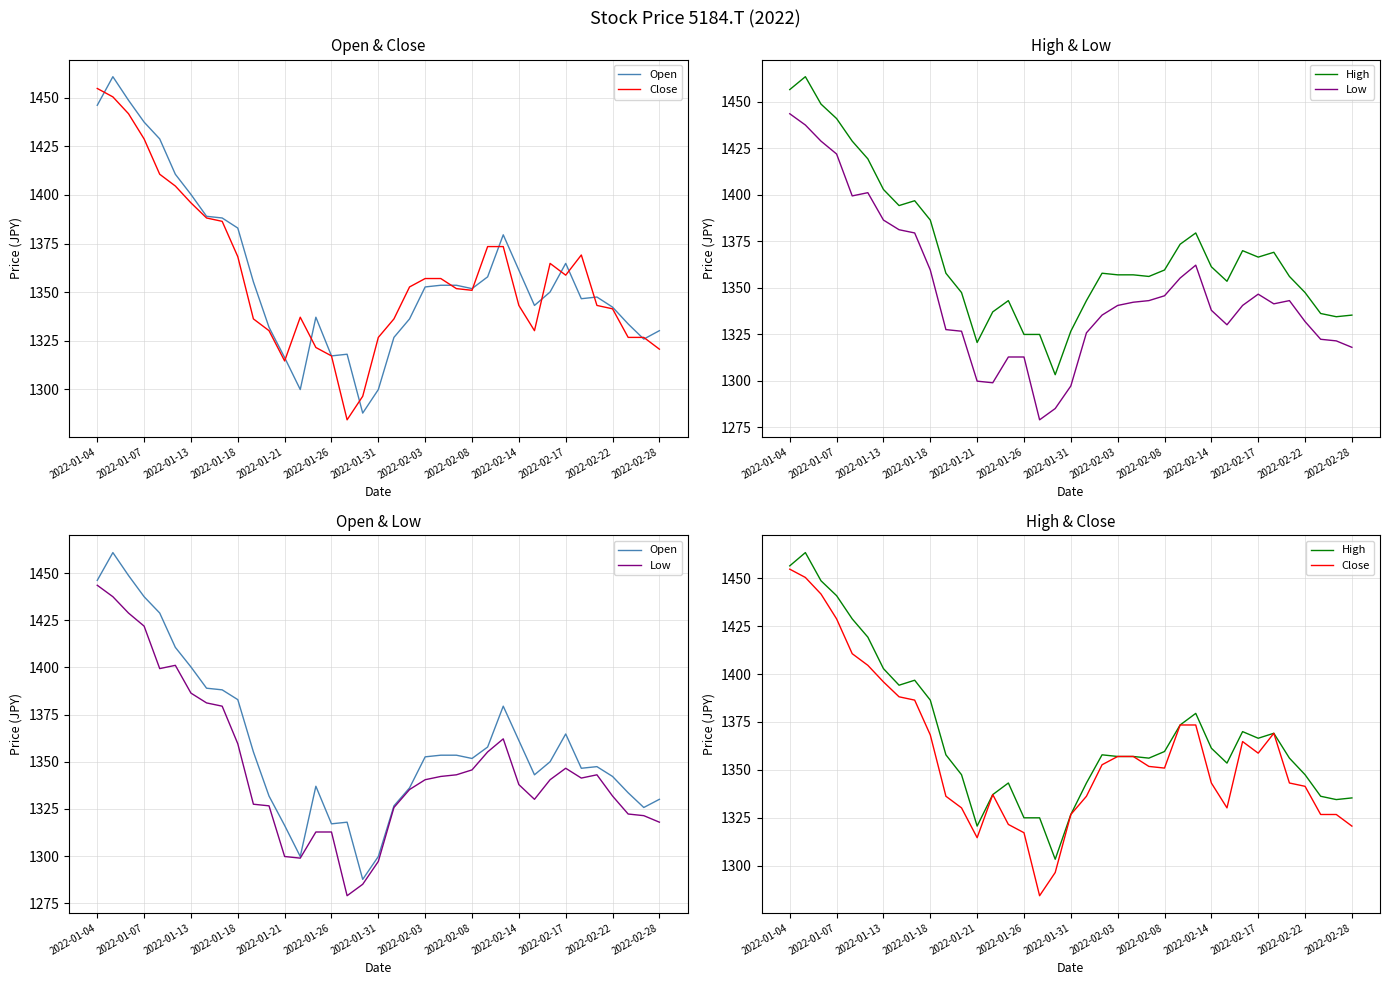

How many interior local peaks does the Low series have?

5